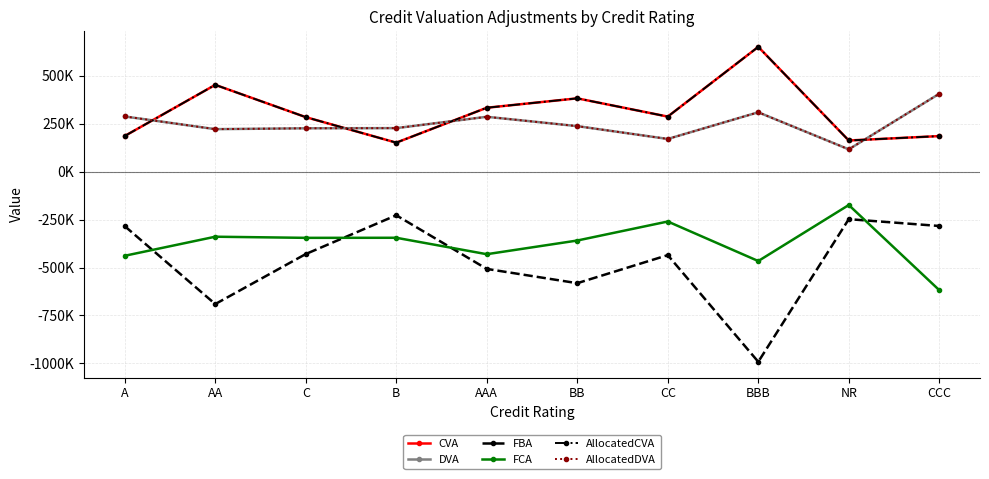

Reading left to right, extract all data points from this chart.

CVA: 186068.3	452673.9	284354.3	151236.8	333271.3	382358.2	287141.3	650695.5	162552.4	185541.4
DVA: 287851.8	221630.5	226168.2	227033.9	286180.7	237430.7	170562.0	309641.8	116381.6	406317.8
FBA: -284244.4	-690484.8	-429633.0	-227472.4	-507159.0	-581637.4	-435307.7	-991644.2	-247723.9	-283289.3
FCA: -438645.4	-339261.8	-345181.2	-344802.5	-430454.7	-359140.7	-259990.5	-466140.1	-173958.8	-617982.7
AllocatedCVA: 186068.3	452673.9	284354.3	151236.8	333271.3	382358.2	287141.3	650695.5	162552.4	185541.4
AllocatedDVA: 287851.8	221630.5	226168.2	227033.9	286180.7	237430.7	170562.0	309641.8	116381.6	406317.8